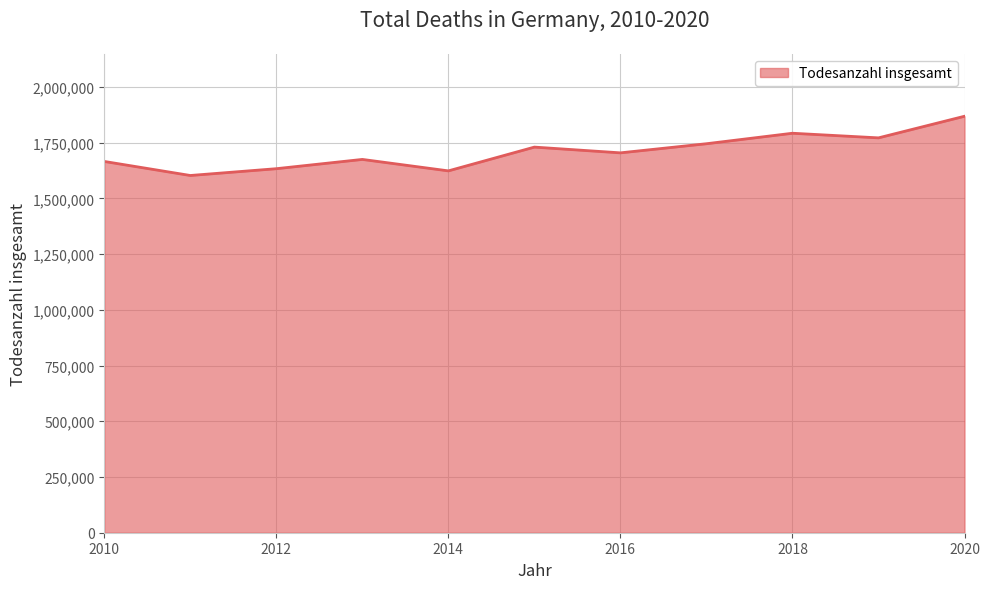

Reading right to left, list all the values displayed in this chart.

1868405	1771443	1792172	1745108	1704196	1730020	1623360	1674744	1633130	1602652	1665664